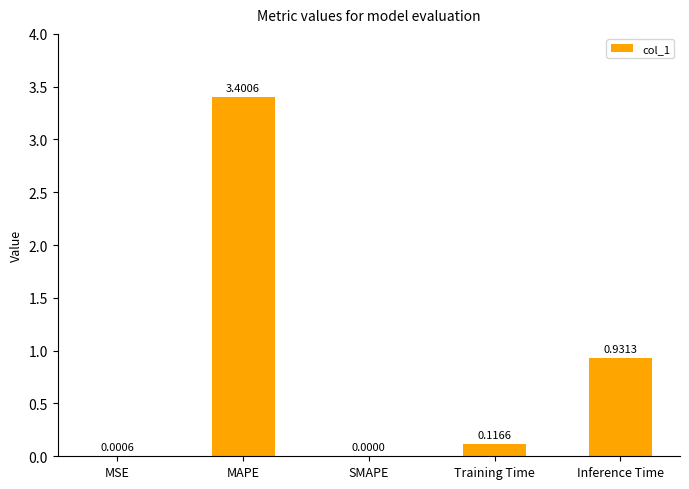

Does the chart contain stacked bars?

No